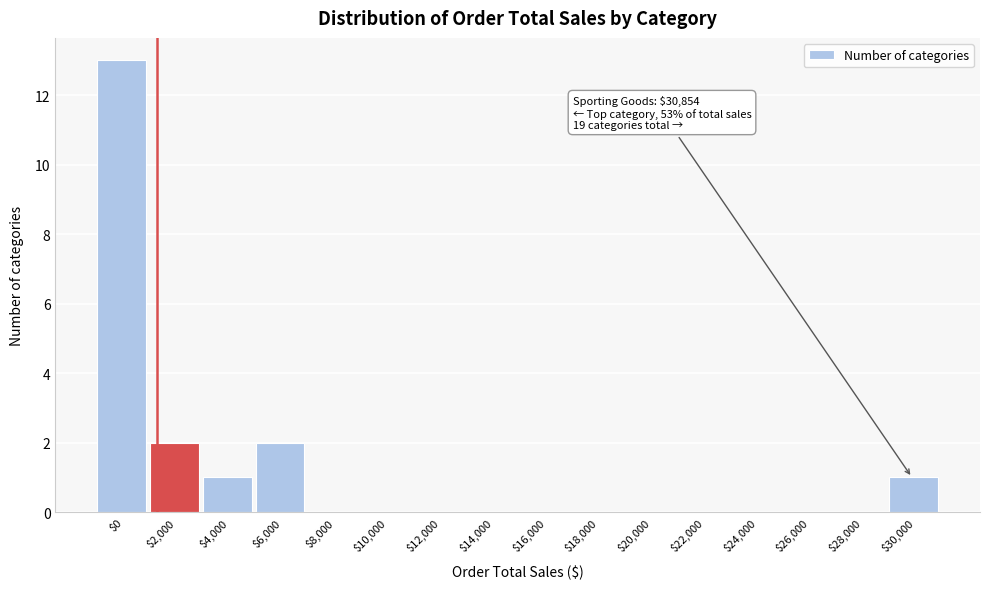

What is the sum of all values?

19